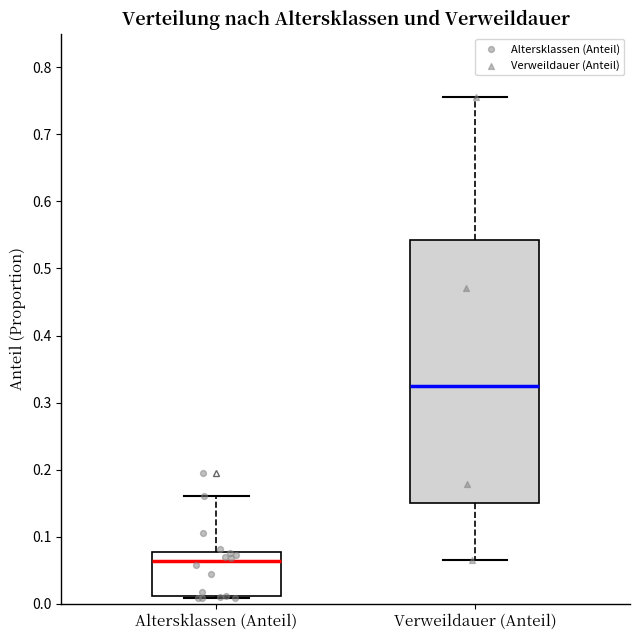

Where is the upper edge of the box for Altersklassen (Anteil) on the y-axis? The values are not printed on the chart, so give them approximately, as read against the axis.

0.08